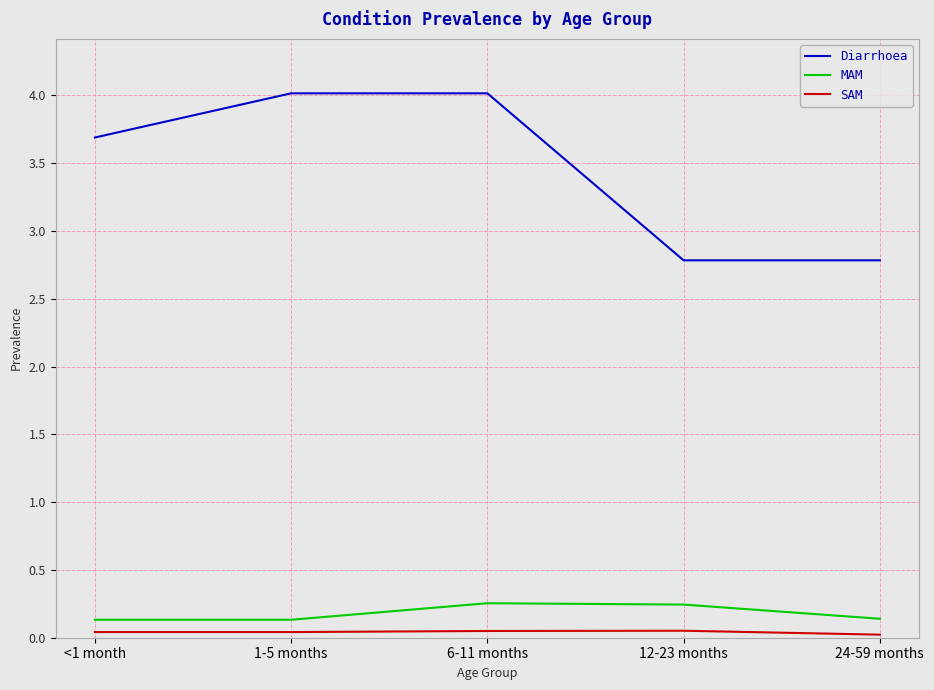

What is the greatest value displayed?

4.0